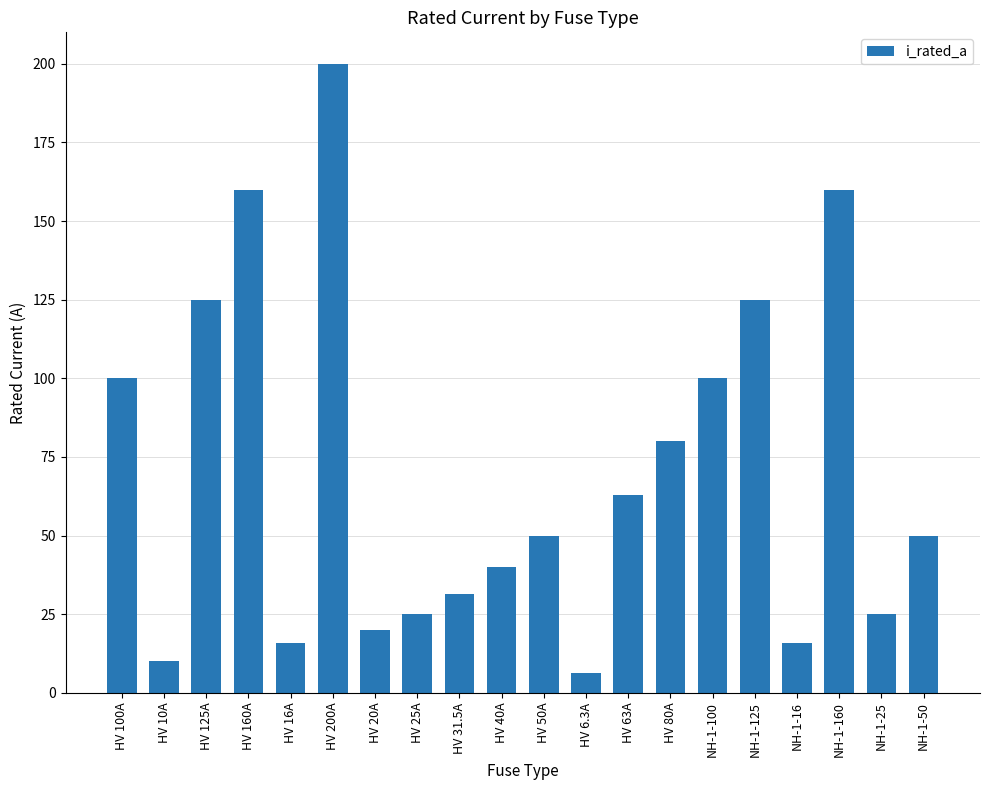

What is the value of the 16th bar from the left?

125.0